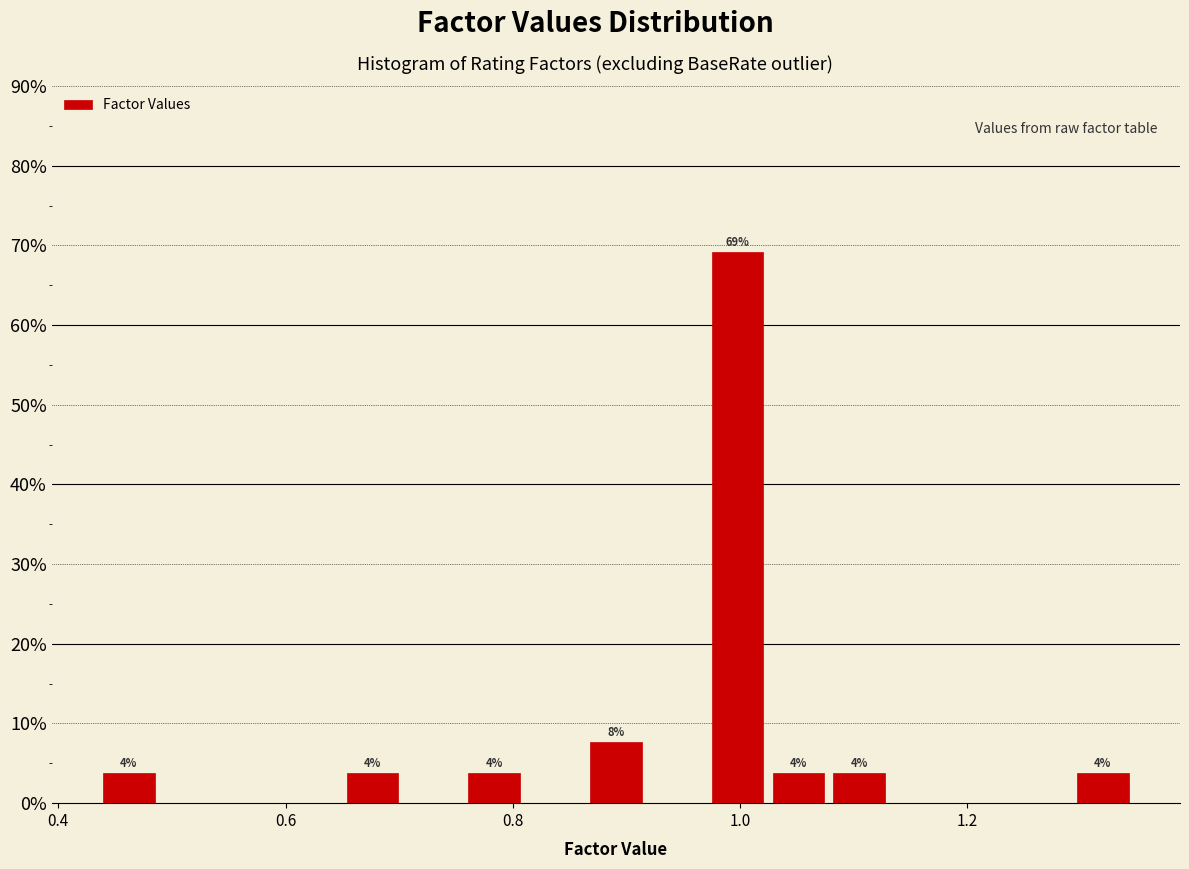

Around what value on the x-axis is the tallest bar? Give the approximate position of its centre, as read against the axis.

1.00